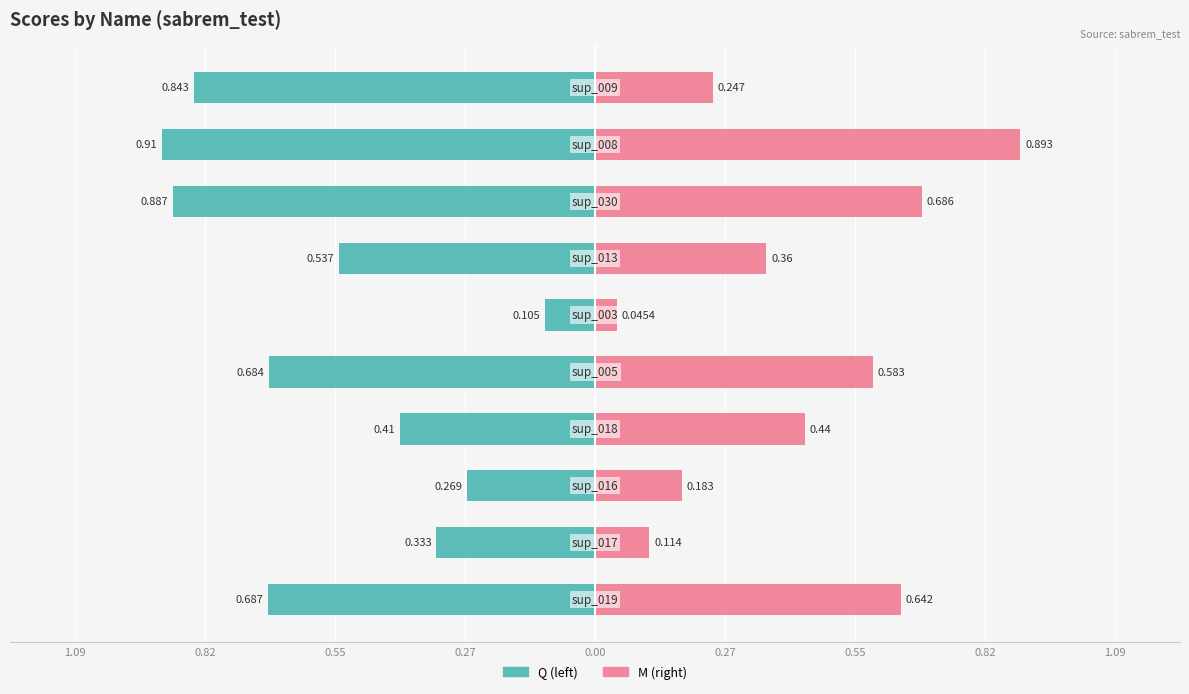

Between 0.82 and 0.55, which series saw the biggest shift?

M